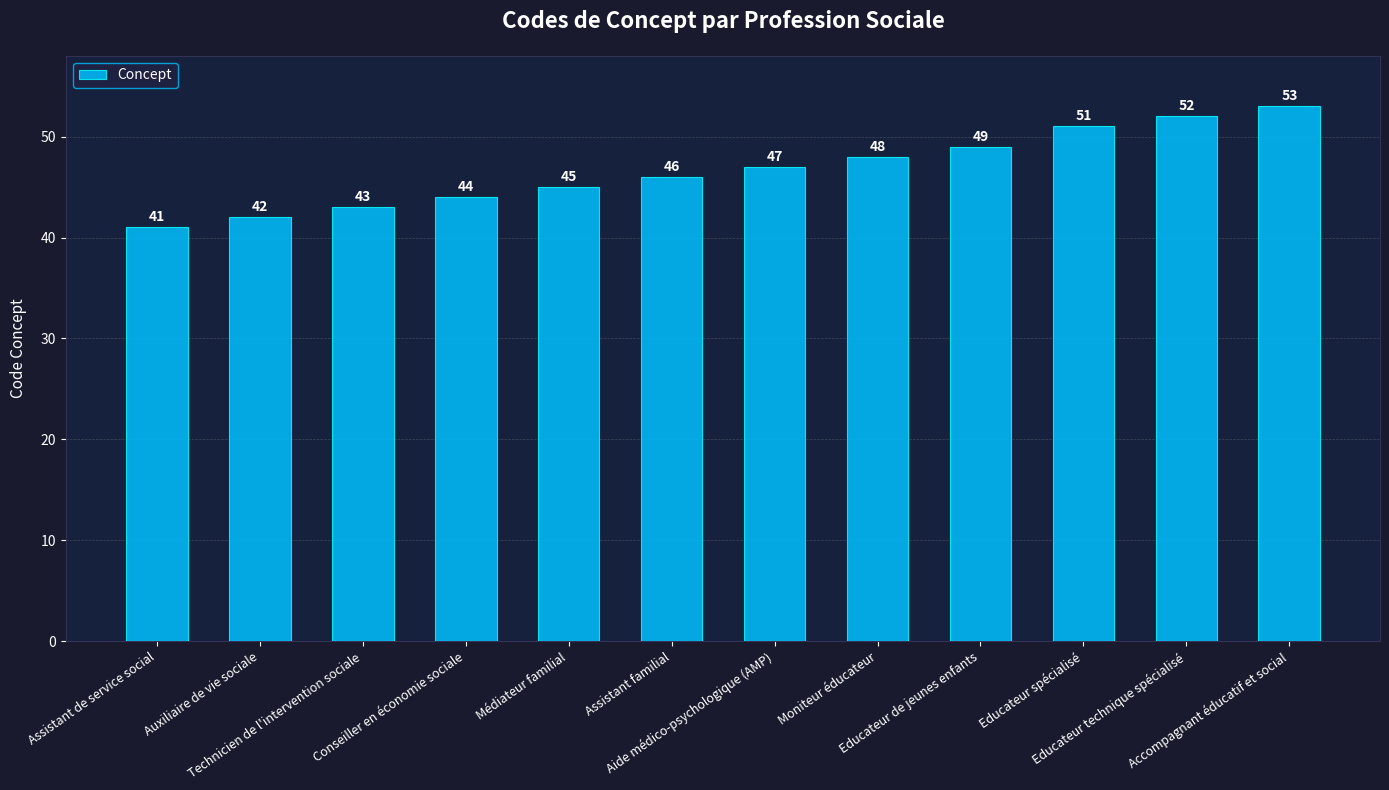

What is the average value?

47